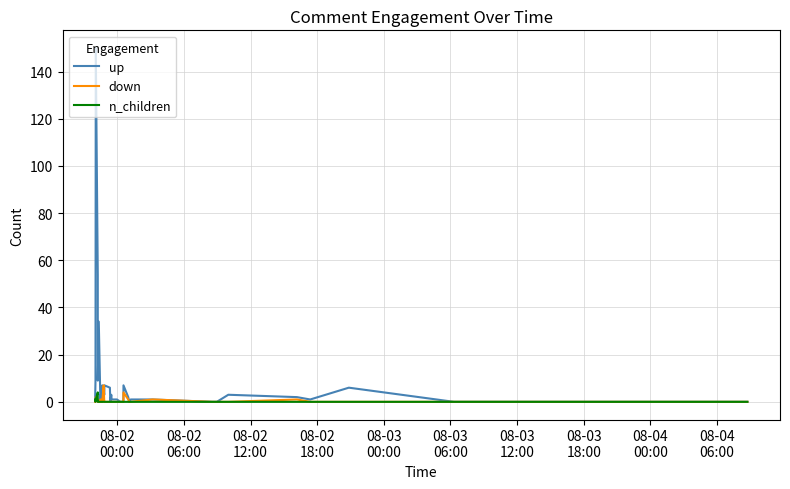

What is the highest value of the down series?

7